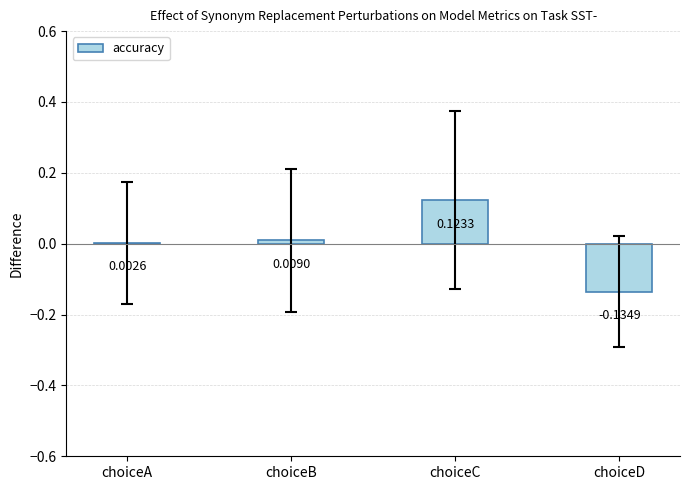

At which category does the chart reach its peak across all series?

choiceC